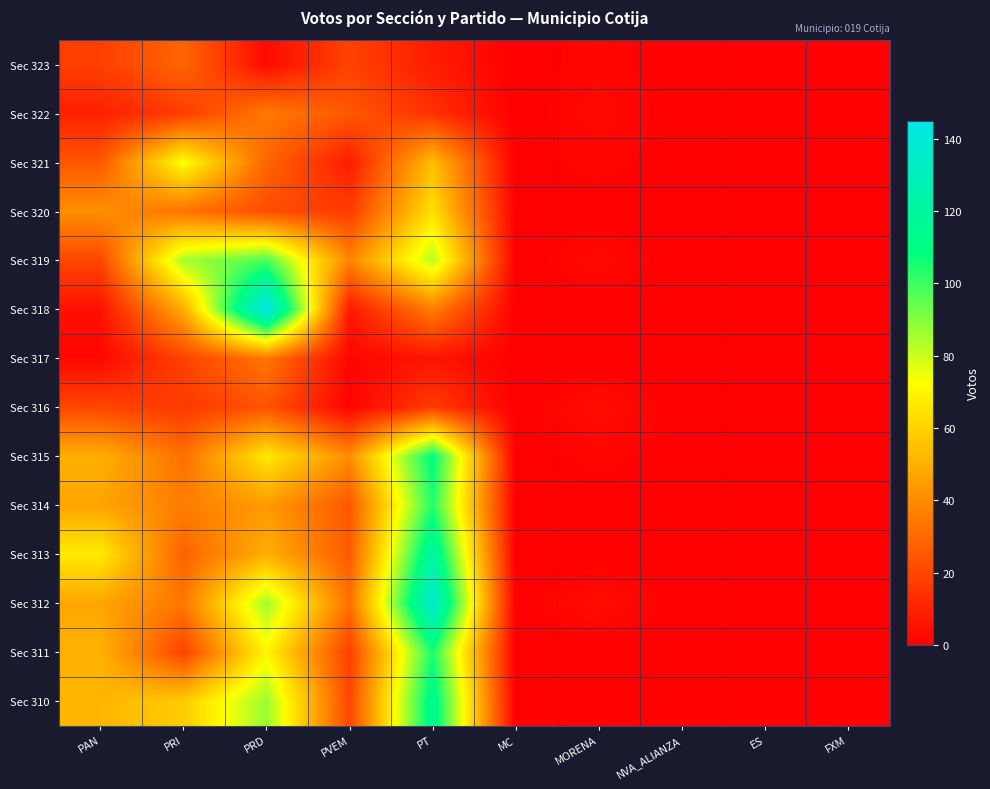

At MC, list the series in order from smallest to largest.

Sec 323, Sec 322, Sec 321, Sec 320, Sec 319, Sec 318, Sec 317, Sec 316, Sec 315, Sec 314, Sec 313, Sec 312, Sec 311, Sec 310